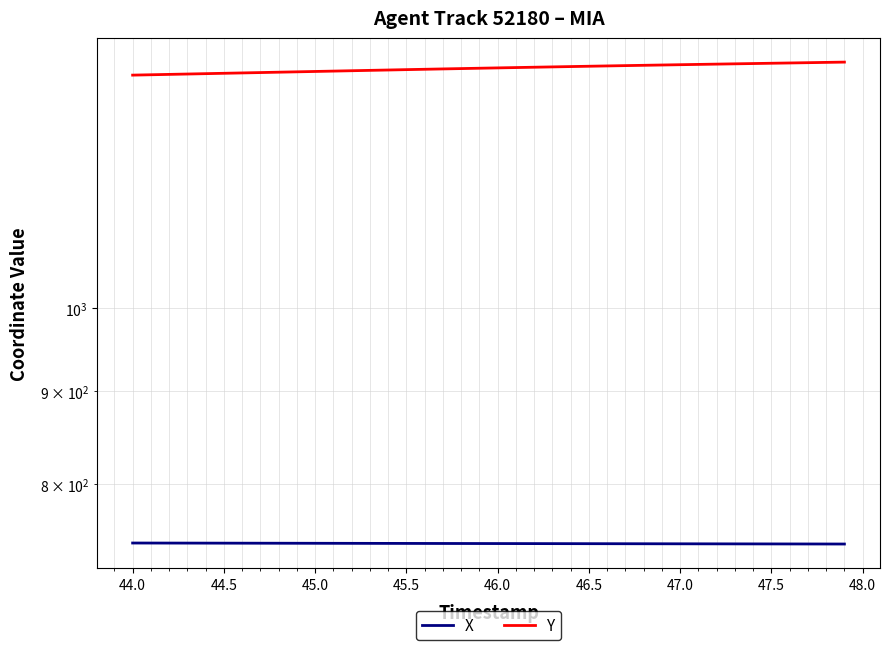

Which series has the largest total across all categories?

Y